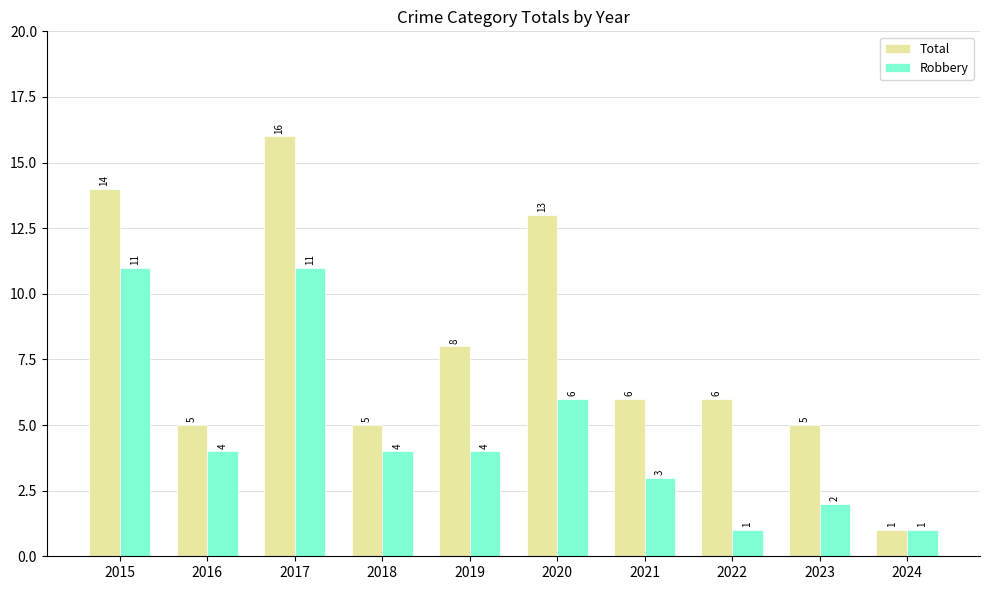

Which series has the widest spread of values?

Total